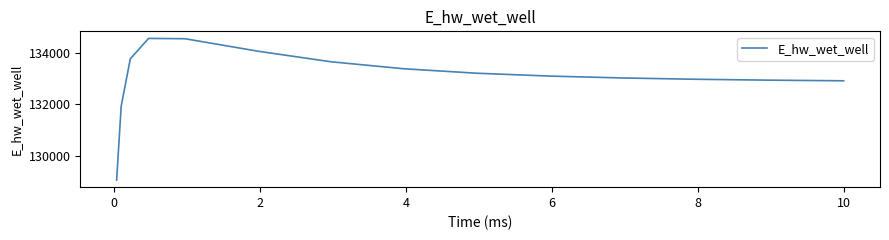

What is the difference between the maximum and minimum values?

5518.8